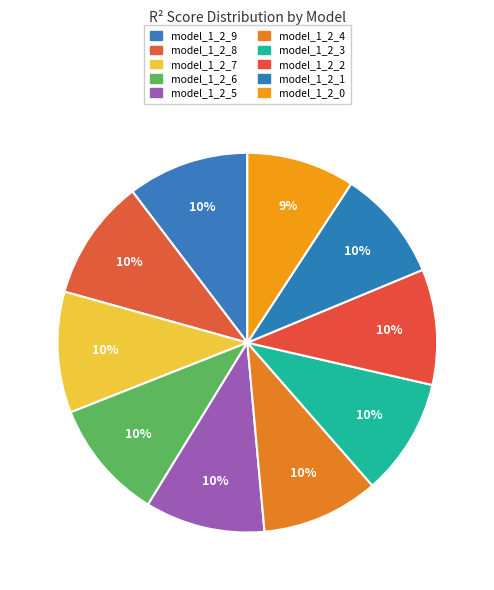

Which category has the smallest portion of the pie?

model_1_2_0